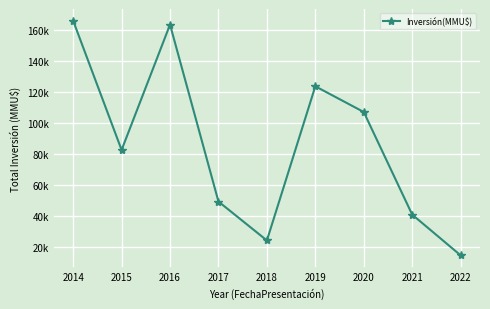

Between 2015 and 2016, which is larger?

2016